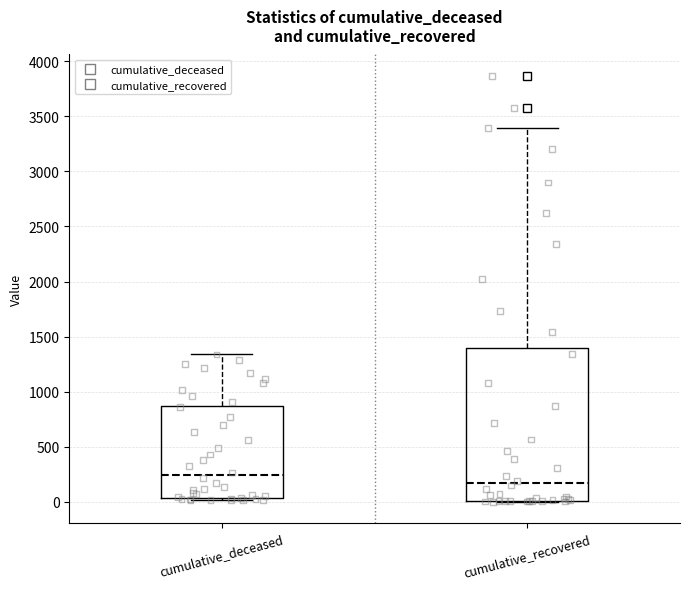

Which box is the tallest, from its lower edge to its upper edge?

cumulative_recovered